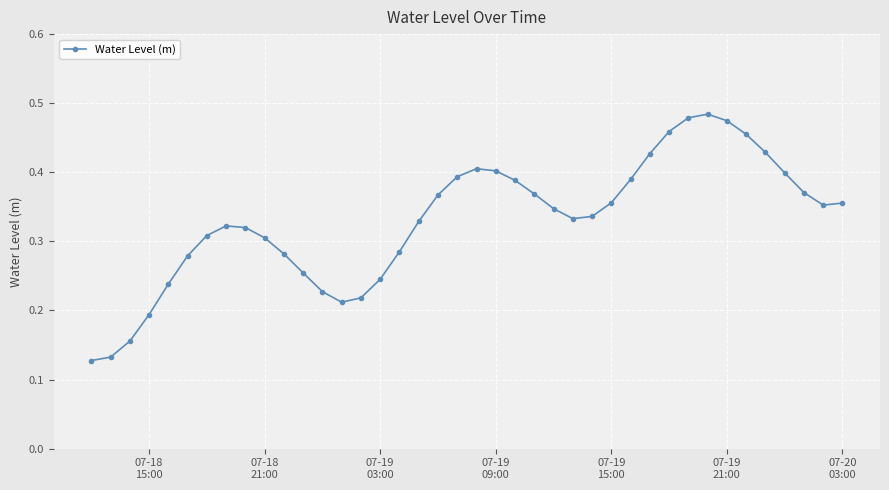

How many values are between 0 and 1?

40